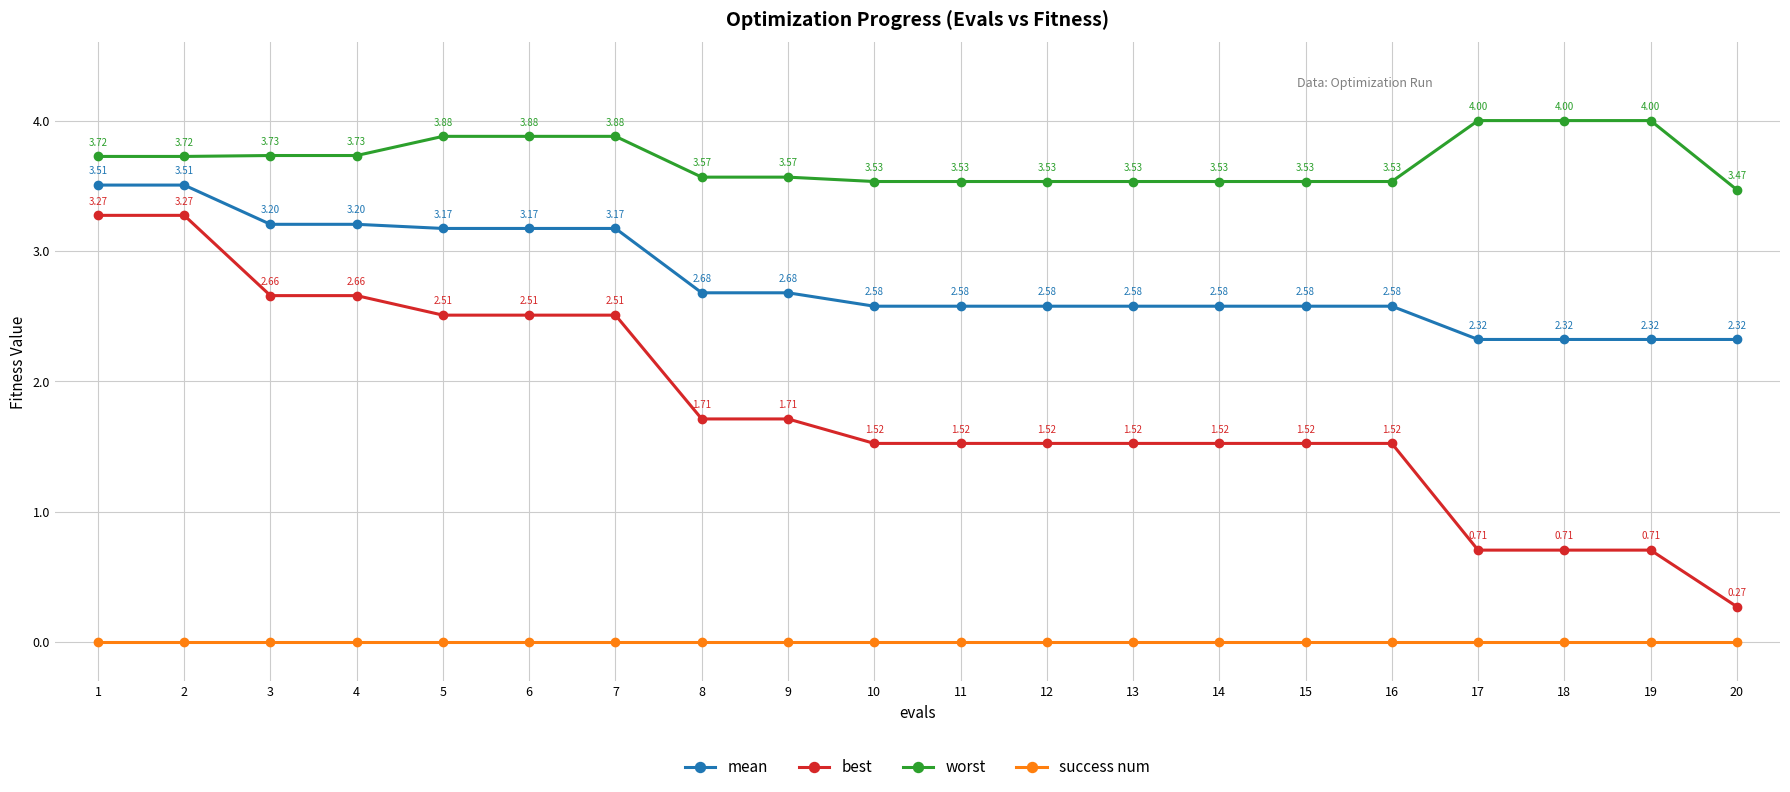

True or false: best and success num intersect in this chart.

False